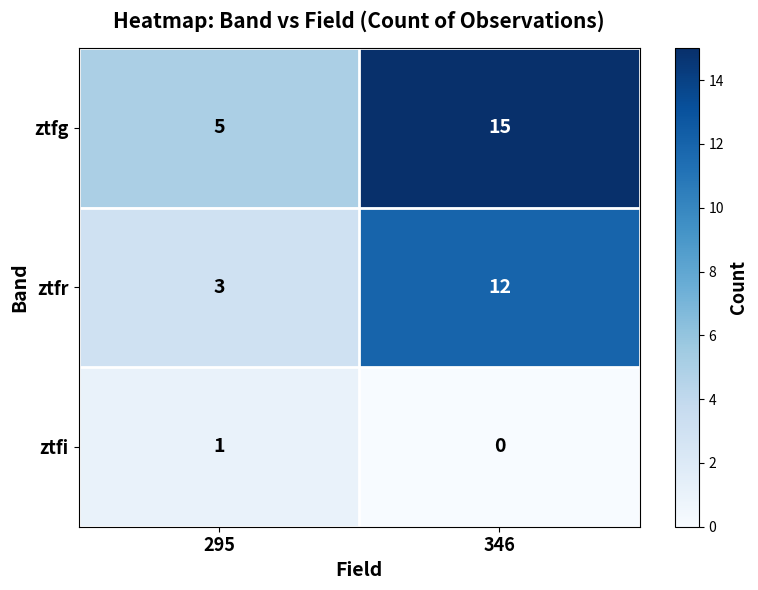

Reading left to right, extract all data points from this chart.

ztfg: 295=5	346=15
ztfr: 295=3	346=12
ztfi: 295=1	346=0